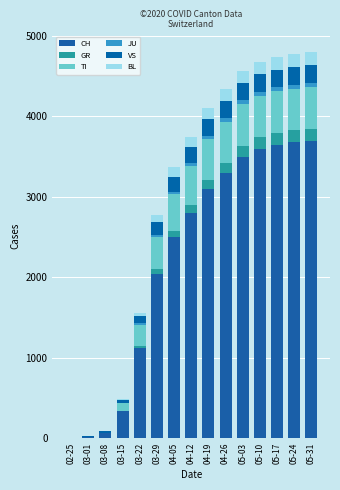

What is the approximate value of TI at 04-19?

500